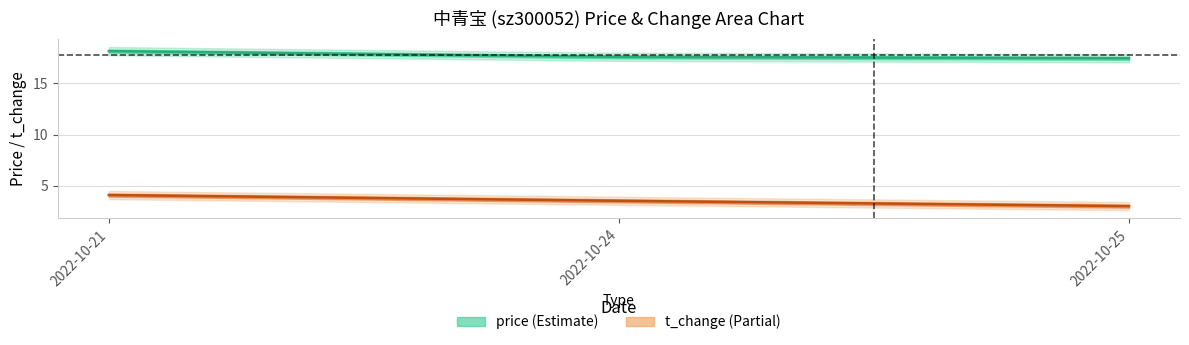

Which series has the largest total across all categories?

price